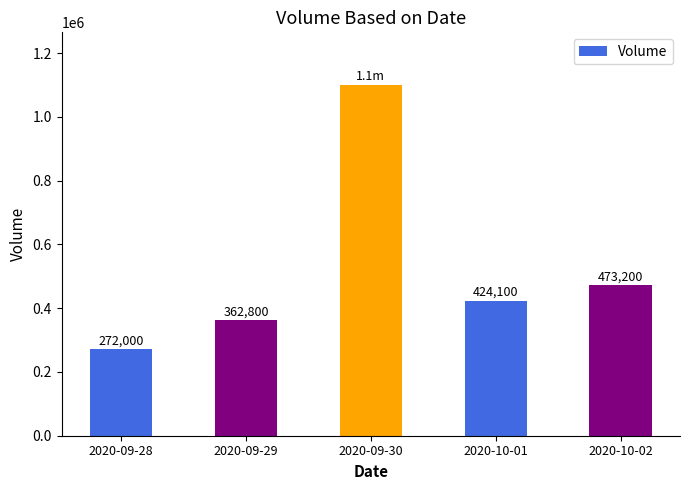

Rank the categories by value from highest to lowest.

2020-09-30, 2020-10-02, 2020-10-01, 2020-09-29, 2020-09-28